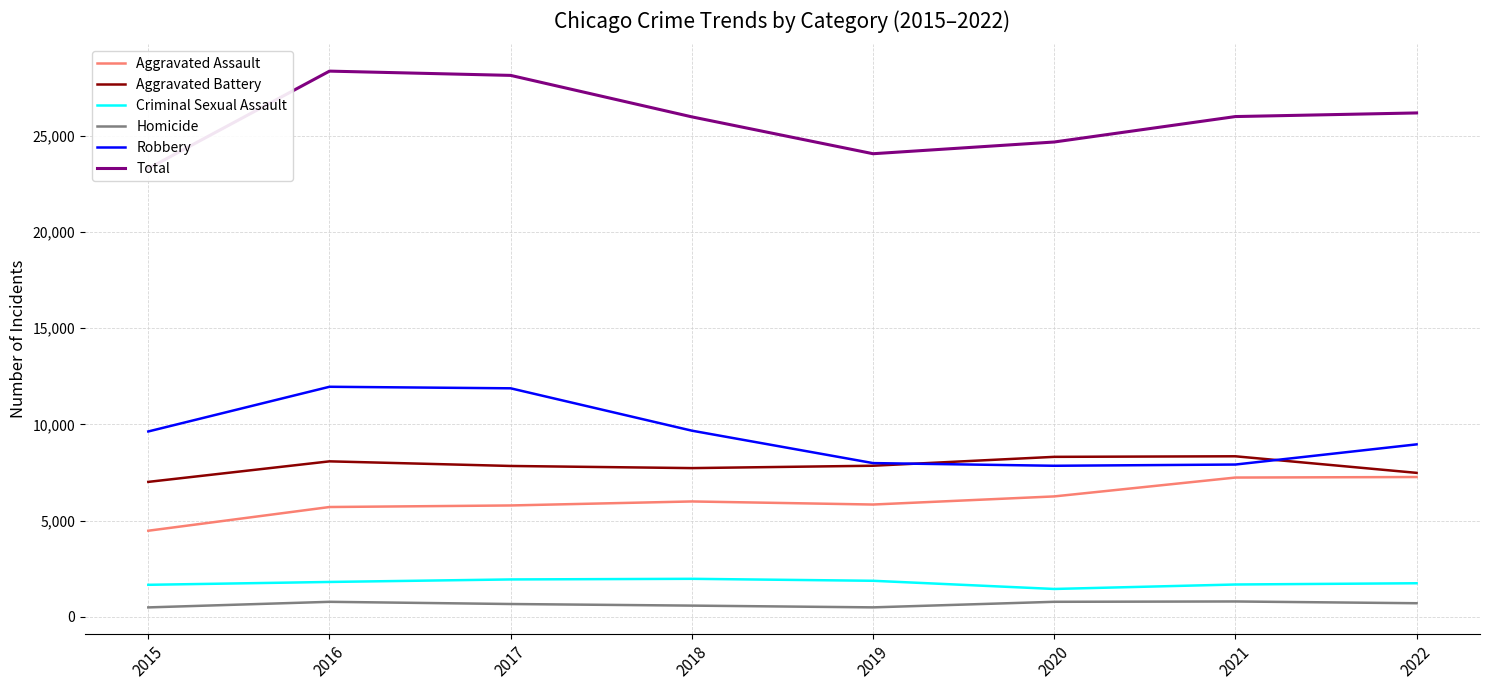

Count the number of data series in this chart.

6